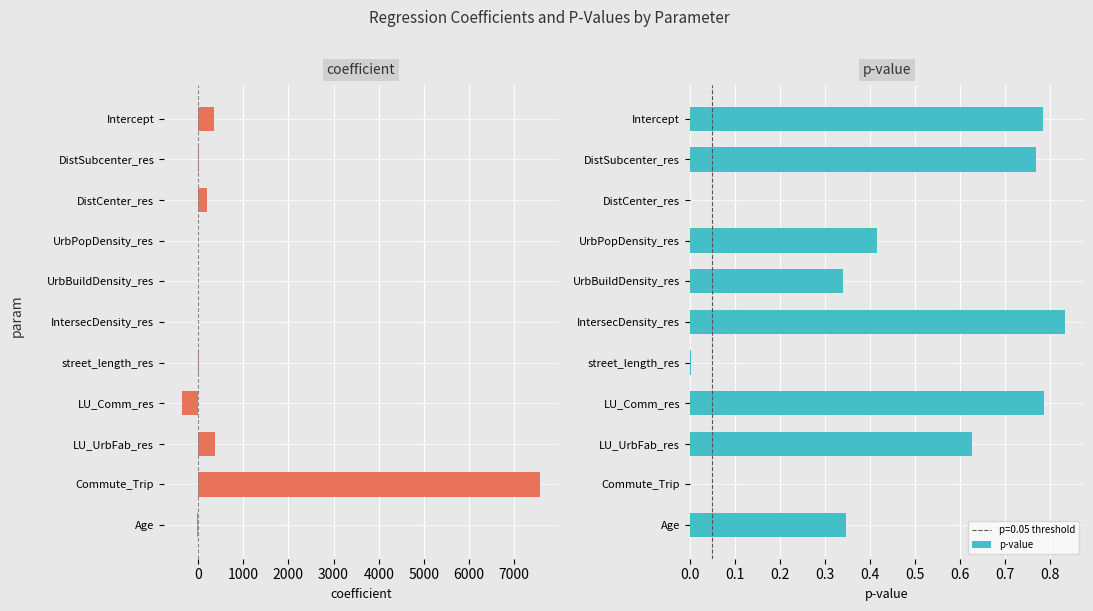

Reading right to left, extract all data points from this chart.

coefficient: -16.2	7575.0	374.8	-360.0	23.6	1.7	-0.0	-0.0	191.3	21.9	346.6
p-value: 0.3	0.0	0.6	0.8	0.0	0.8	0.3	0.4	0.0	0.8	0.8